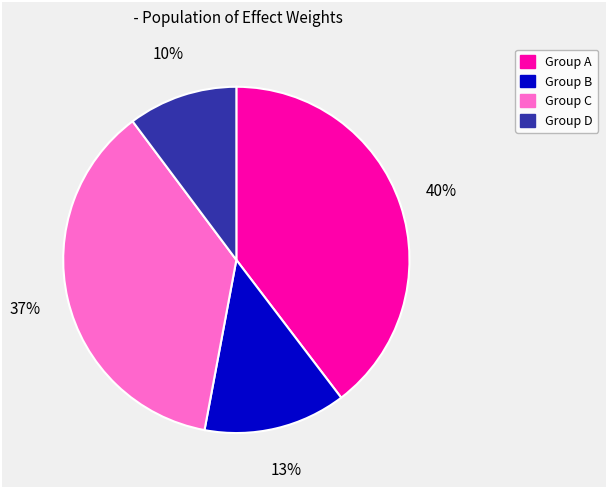

To the nearest percent, what is the average slice percentage?

25%